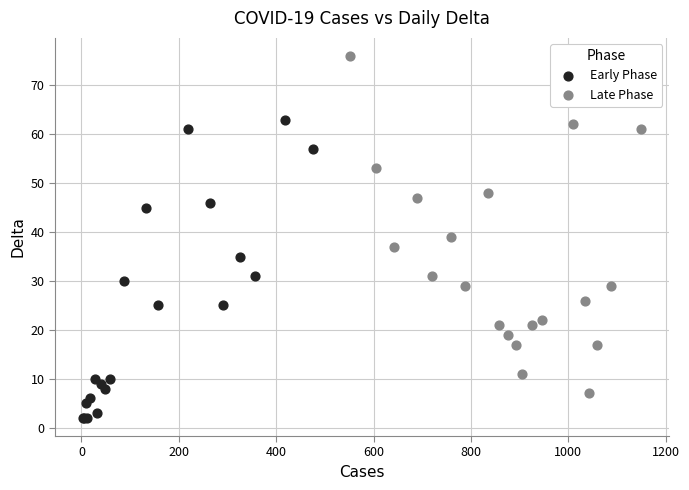

Which series has the widest spread of Y values?

Late Phase